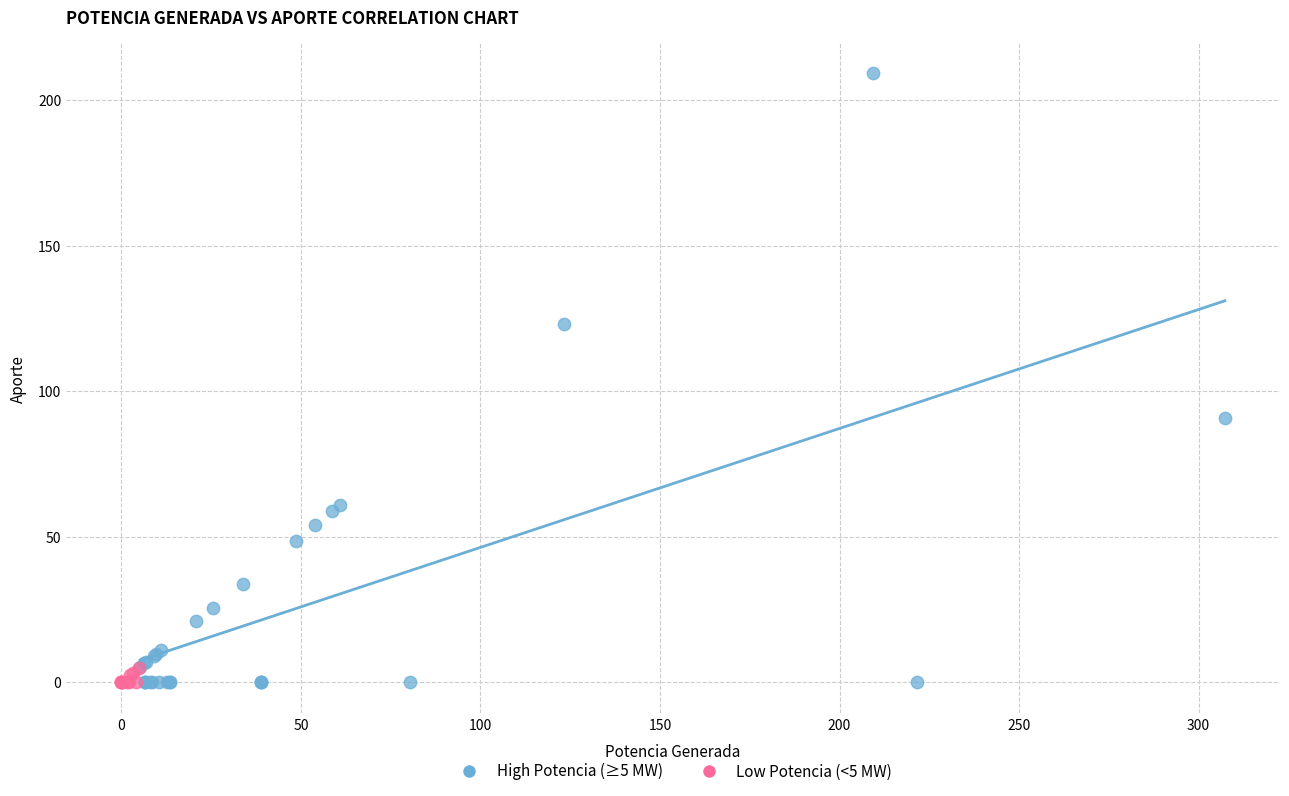

Which series has the largest Y range (max minus min)?

High Potencia (≥5 MW)